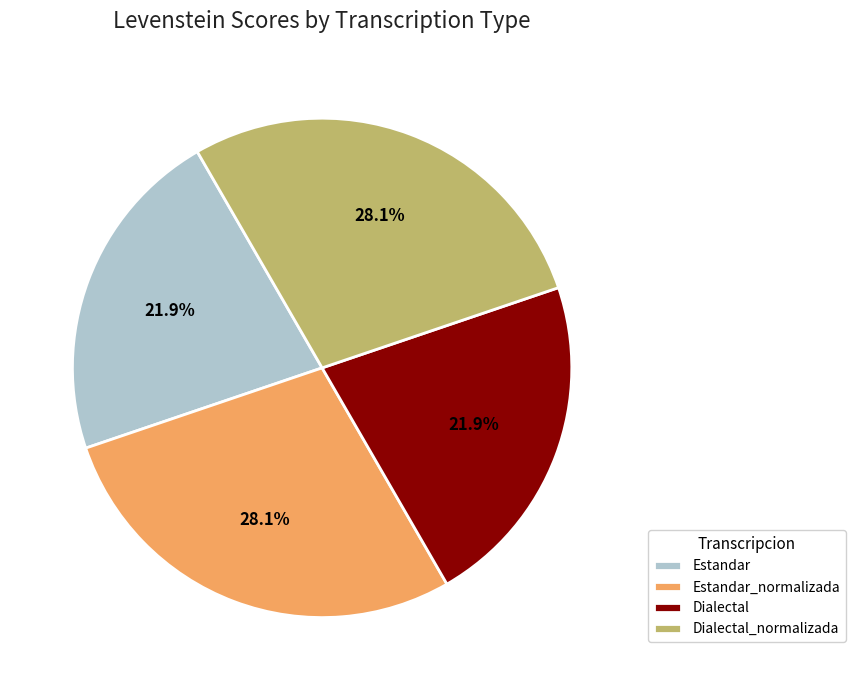

Between Estandar and Dialectal_normalizada, which is larger?

Dialectal_normalizada